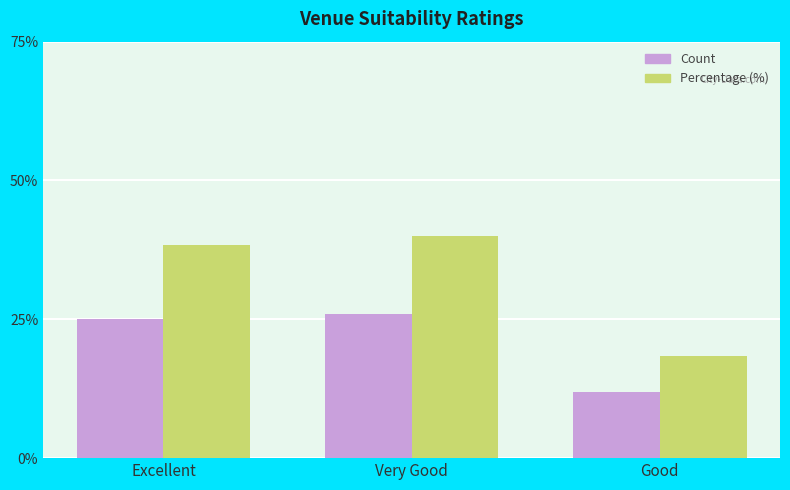

Where is Count nearest to the value 19?

Excellent